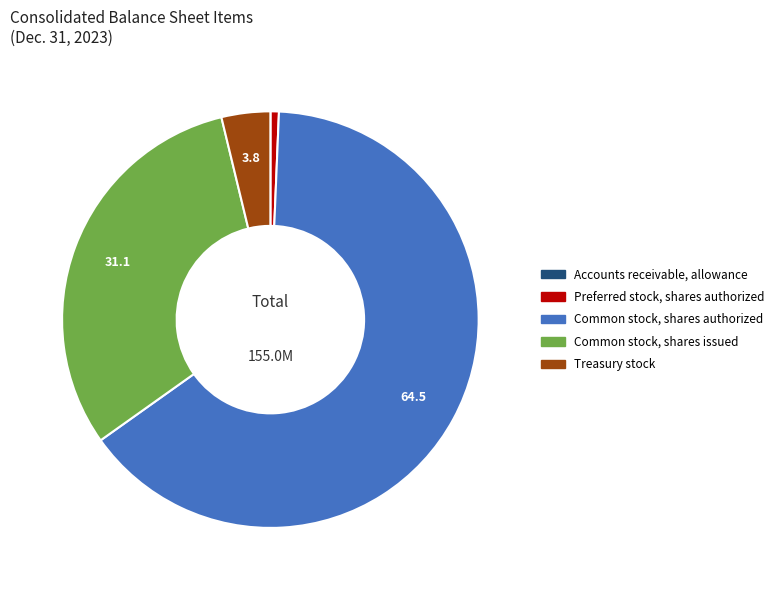

Is it true that Common stock, shares issued is 31% of the pie?

True